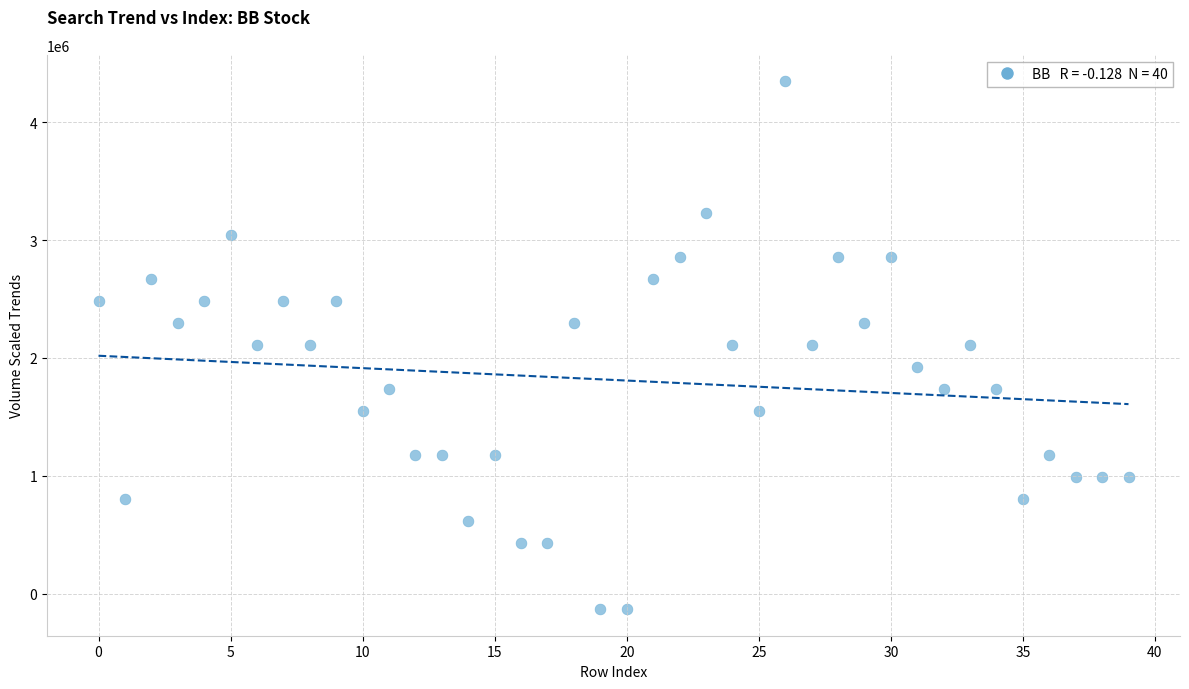

What is the range of Y values (max minus min)?

4482520.3